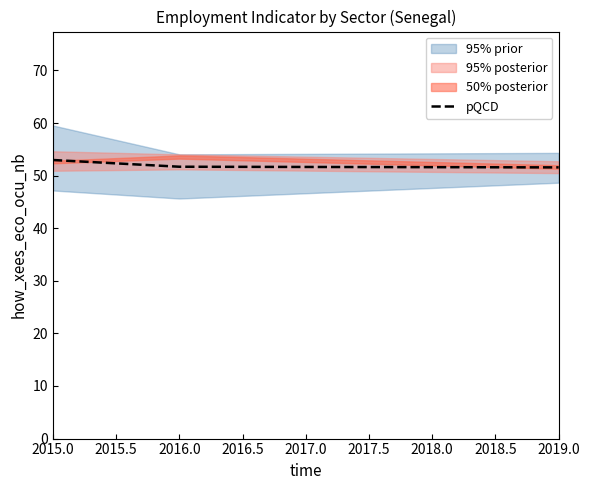

Does the chart display data point markers on the line(s)?

No